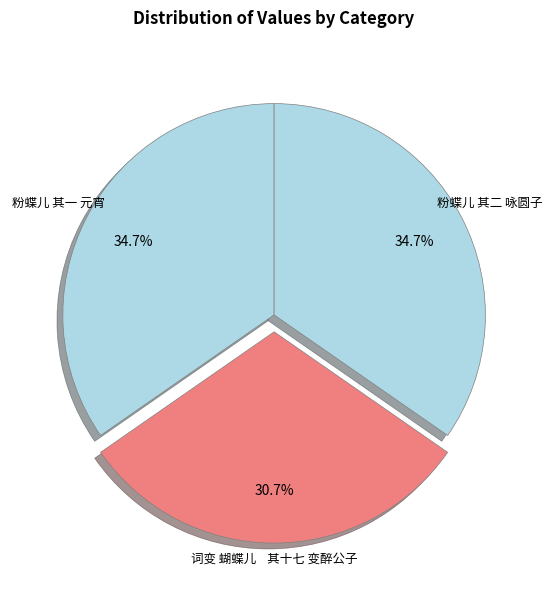

What portion of the pie excludes 粉蝶儿 其一 元宵?

65.3%